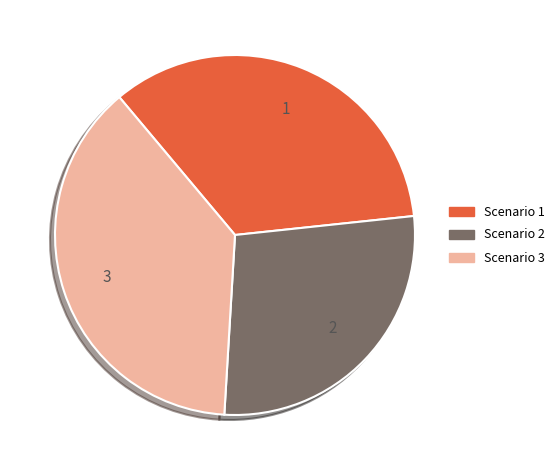

Combined, do Scenario 3 and Scenario 1 account for over 50%?

Yes